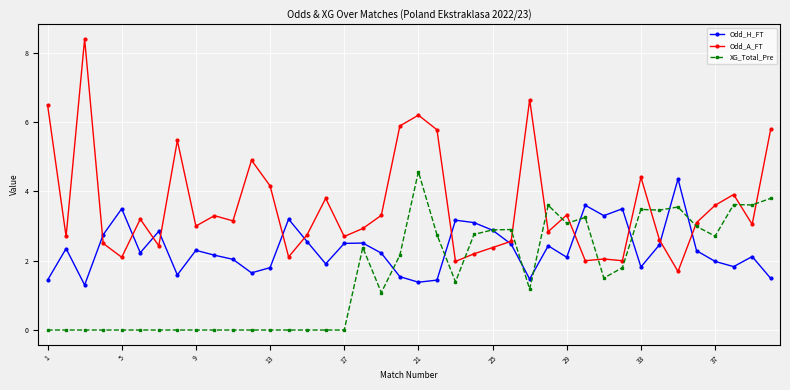

Which series has the largest total across all categories?

Odd_A_FT